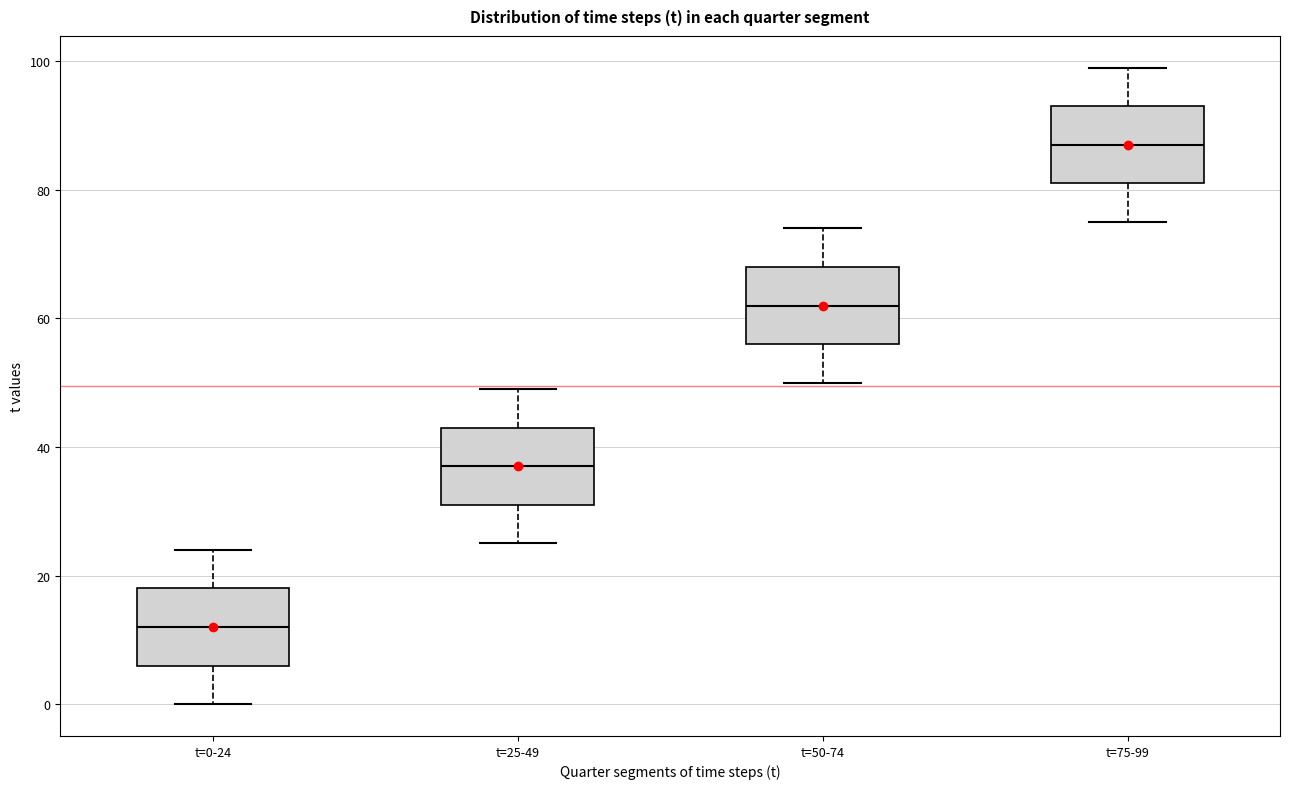

Reading left to right, read every box against the y-axis: the position of its median line, the range the box covers, and the ends of its whiskers. The values are not printed on the chart, so give them approximately, as read against the axis.

t=0-24: median 12, box 6 to 18, whiskers 0 to 24
t=25-49: median 38, box 32 to 44, whiskers 26 to 50
t=50-74: median 62, box 56 to 68, whiskers 50 to 74
t=75-99: median 88, box 82 to 94, whiskers 76 to 100